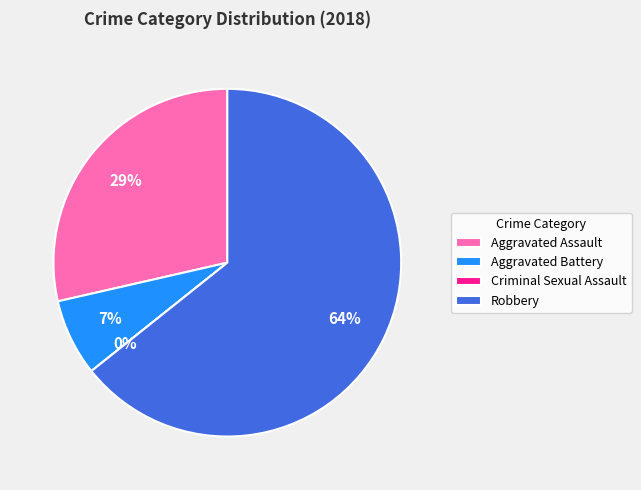

Do Criminal Sexual Assault and Aggravated Battery together represent more than half of the pie?

No